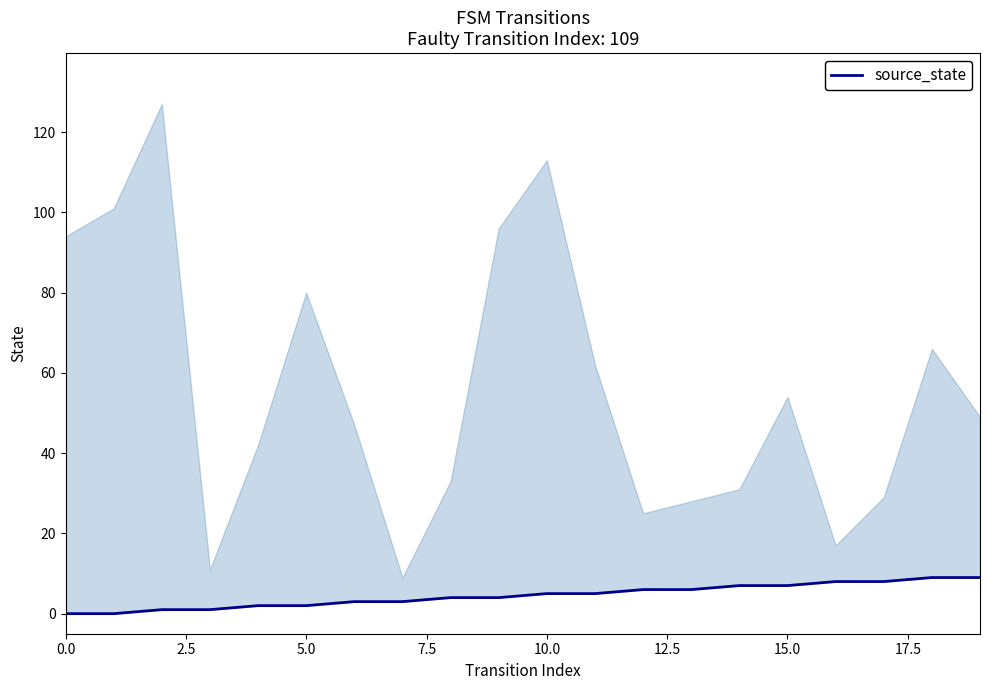

How many data points are above 5?

8